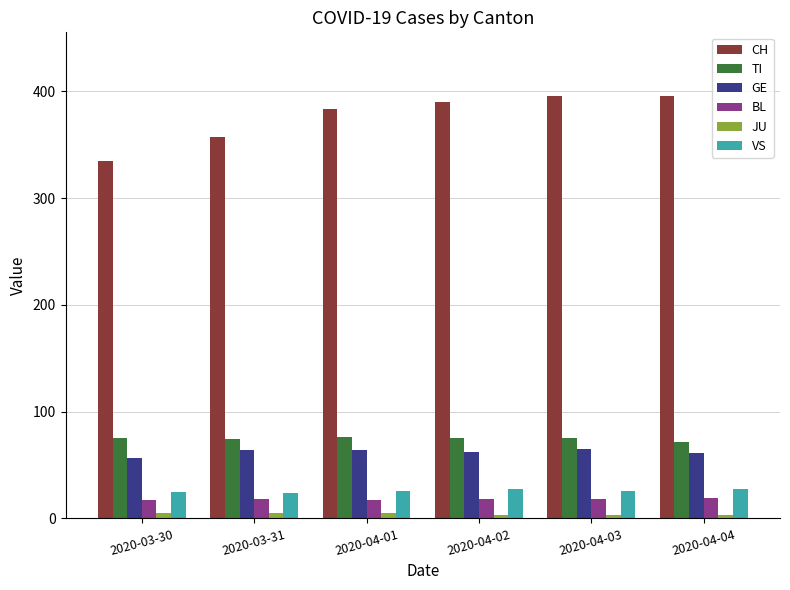

What is the label of the 6th bar from the right?

2020-03-30